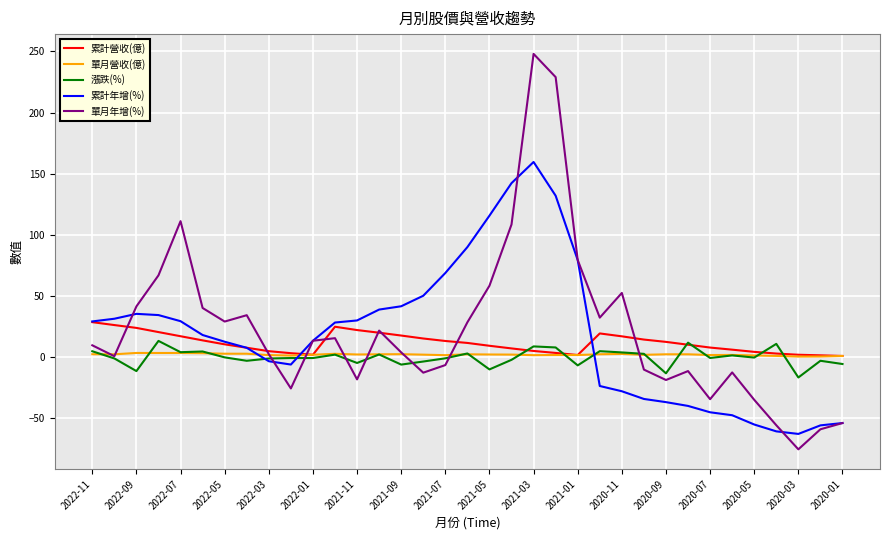

How many interior local valleys does the 單月年增(%) series have?

9